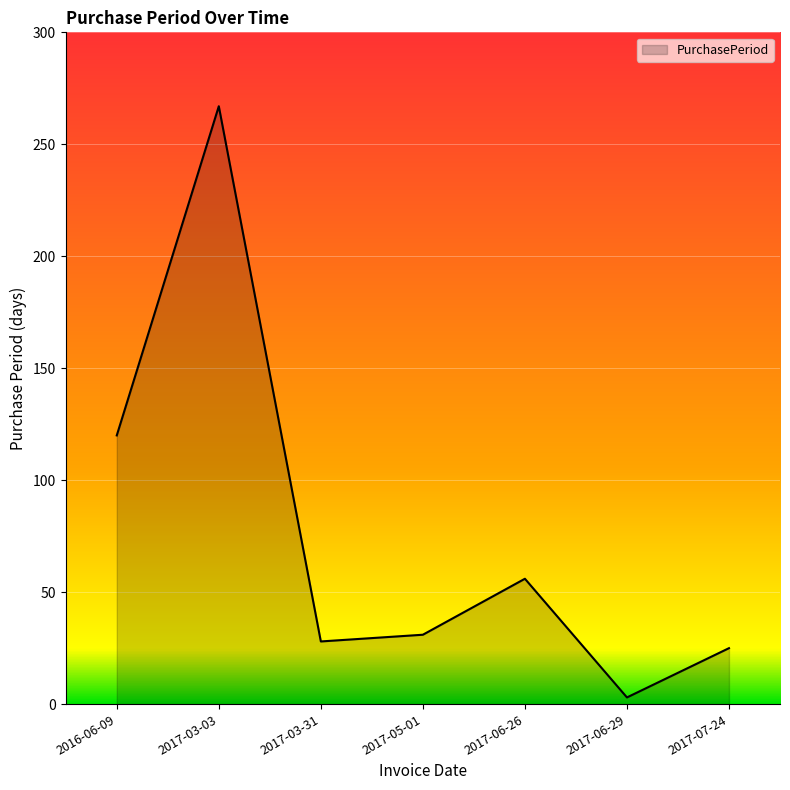

How many series are shown in this chart?

1